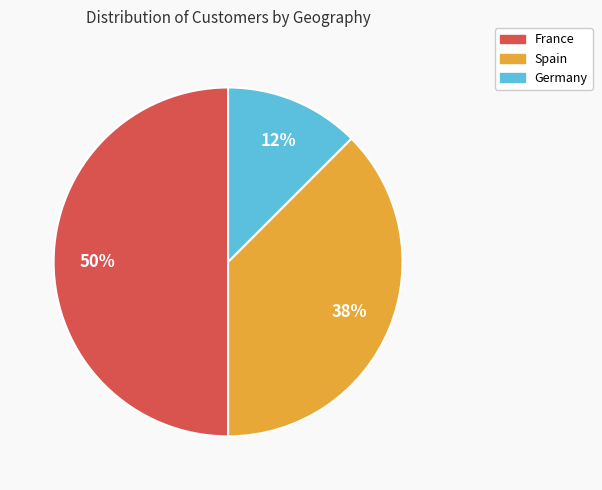

How many segments does this pie chart have?

3